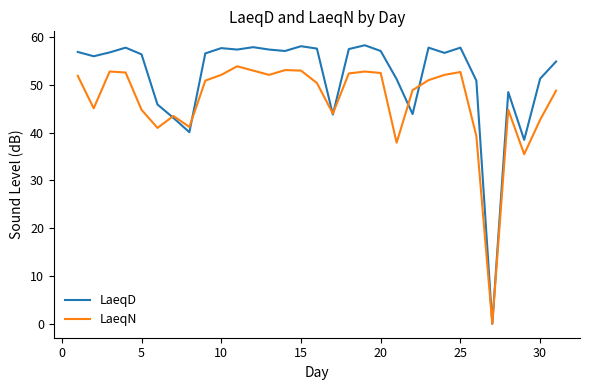

Which series has the largest range (max minus min)?

LaeqD